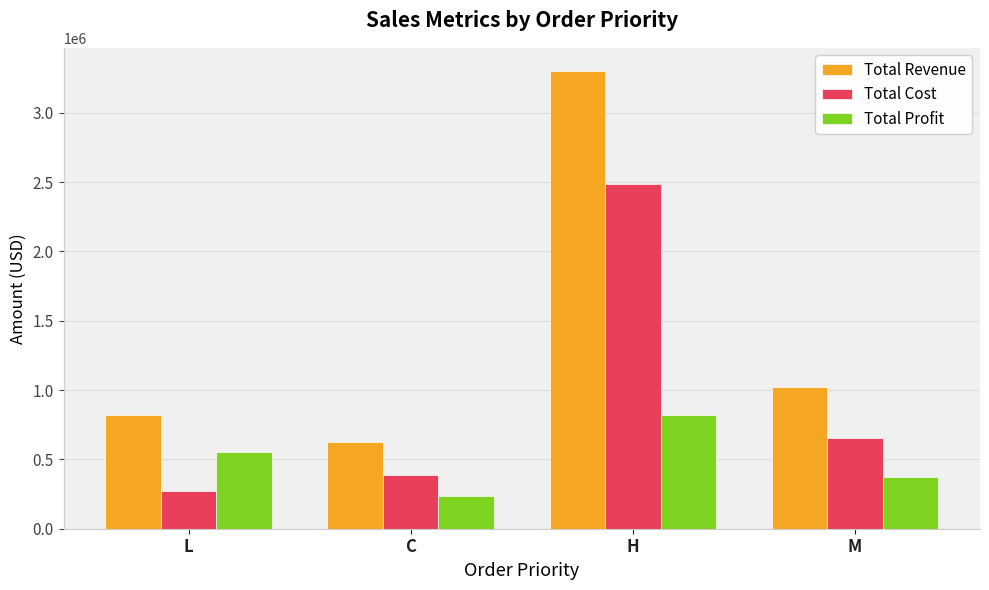

What is the sum of all Total Cost values?

3796775.3